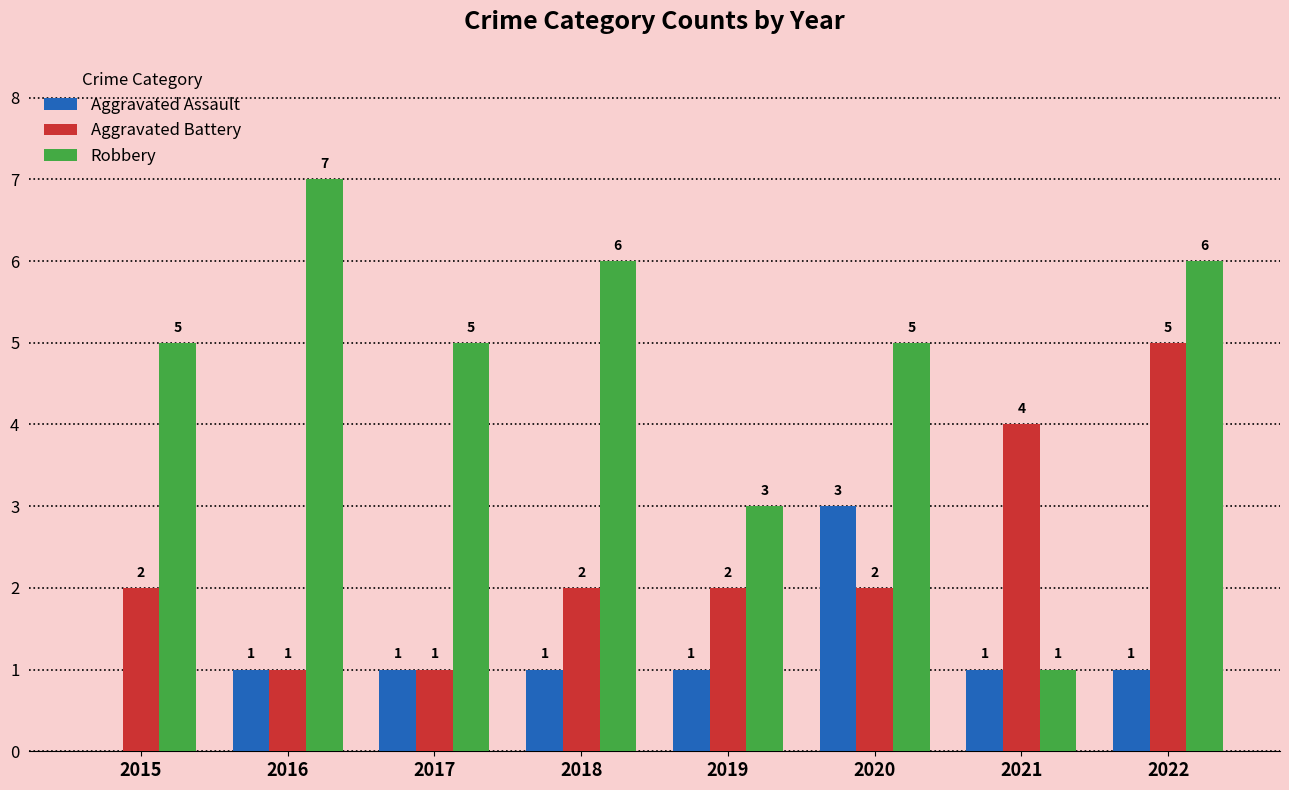

Which series has the largest total across all categories?

Robbery